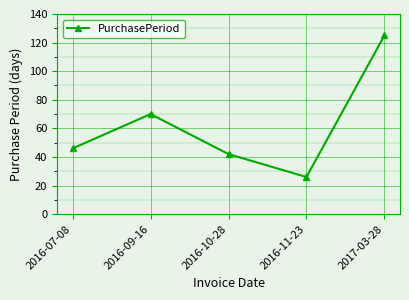

What is the label of the 1st point from the left?

2016-07-08